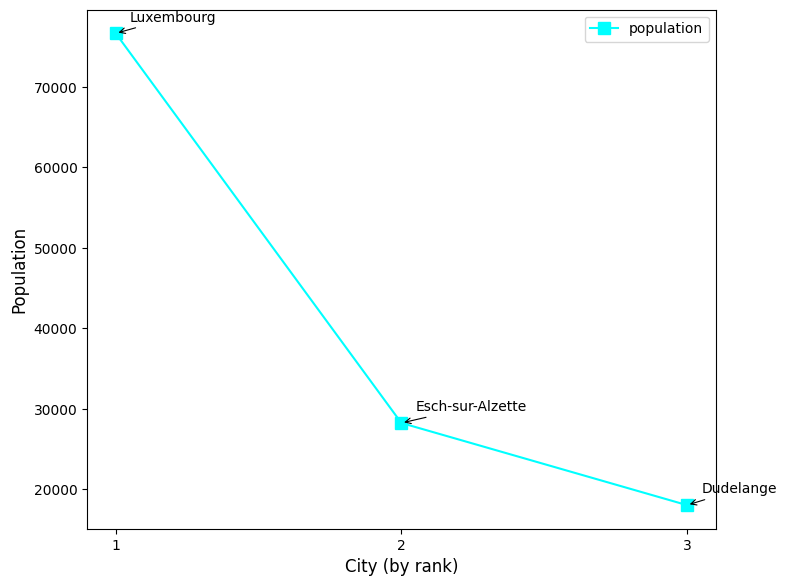

Reading left to right, list all the values displayed in this chart.

76684	28228	18013